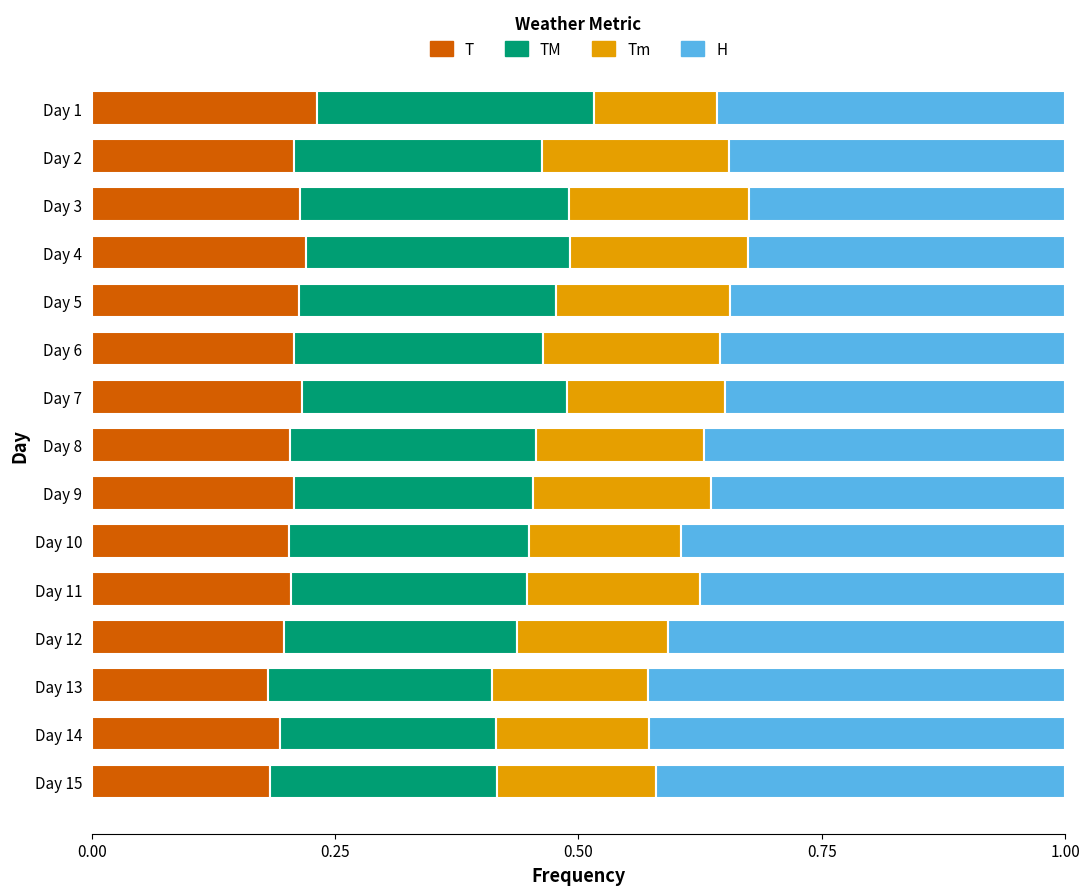

Count the T values in the range 0 to 1.

15